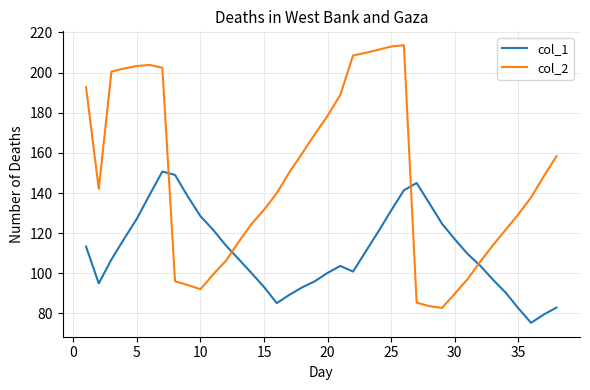

True or false: col_1 and col_2 cross at least once.

True